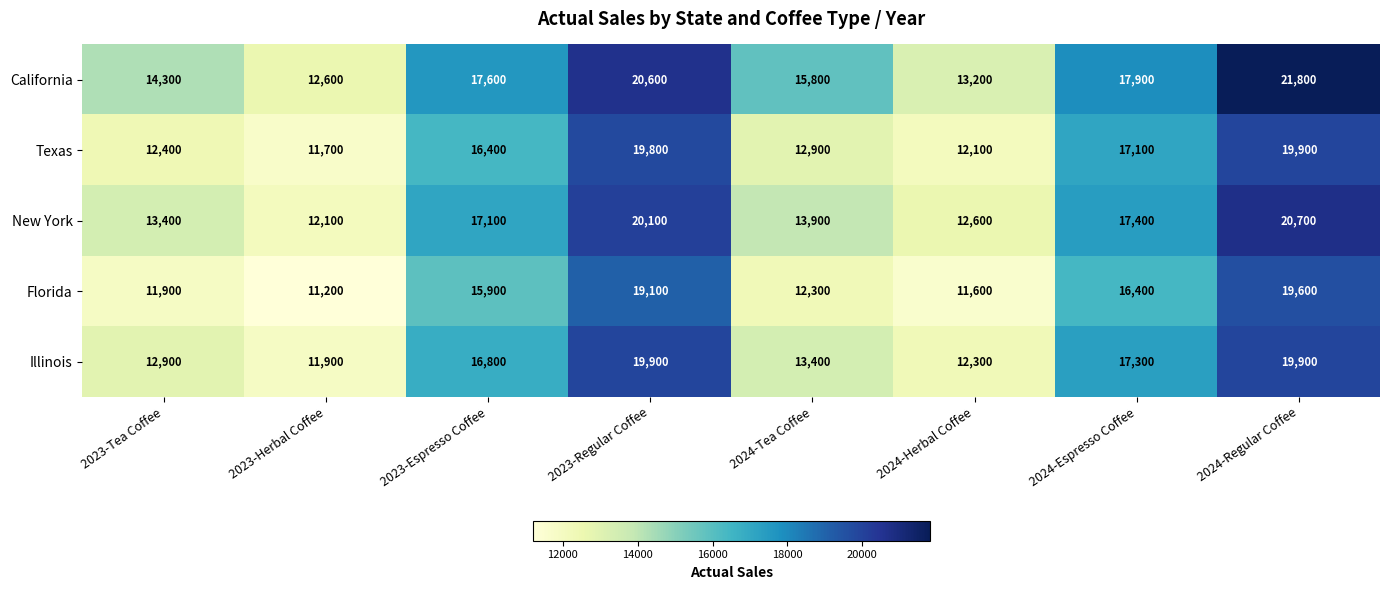

What is the difference between the highest and lowest values at 2024-Herbal Coffee?

1600